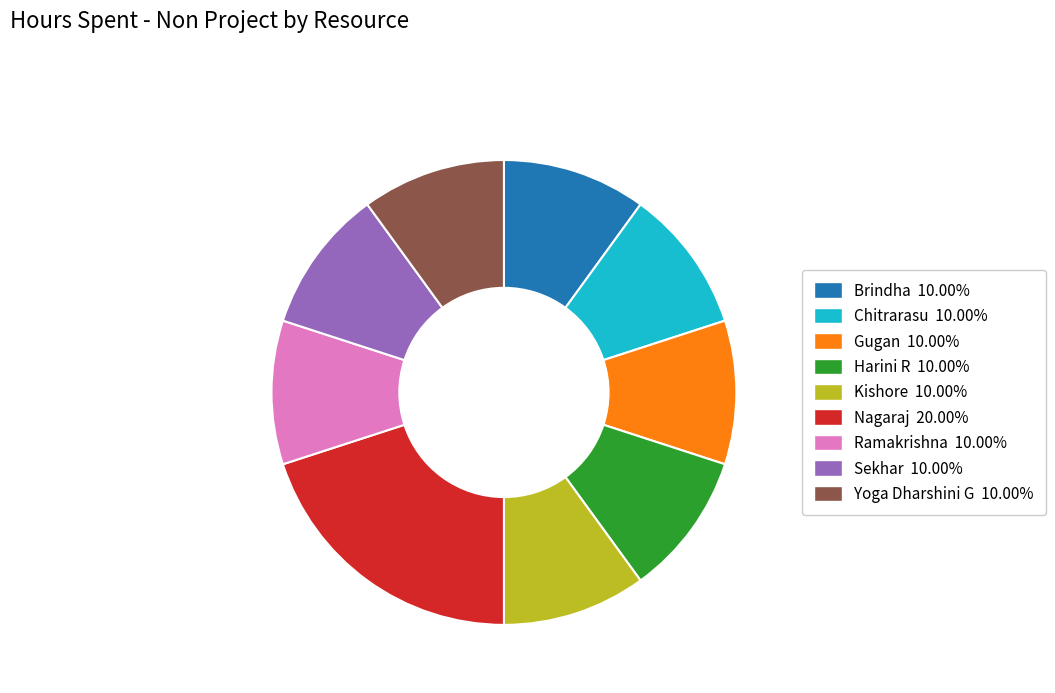

Which category has the biggest portion of the pie?

Nagaraj